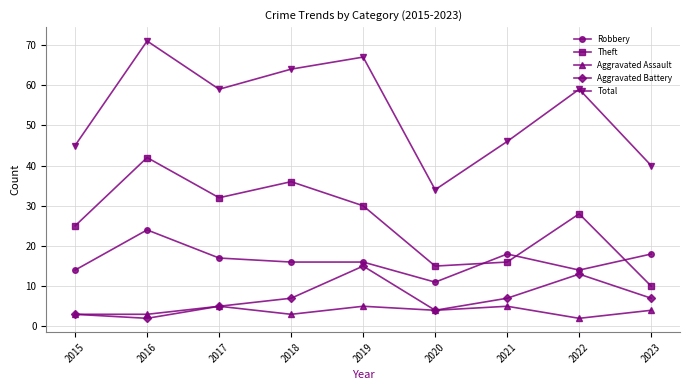

How many series are shown in this chart?

5